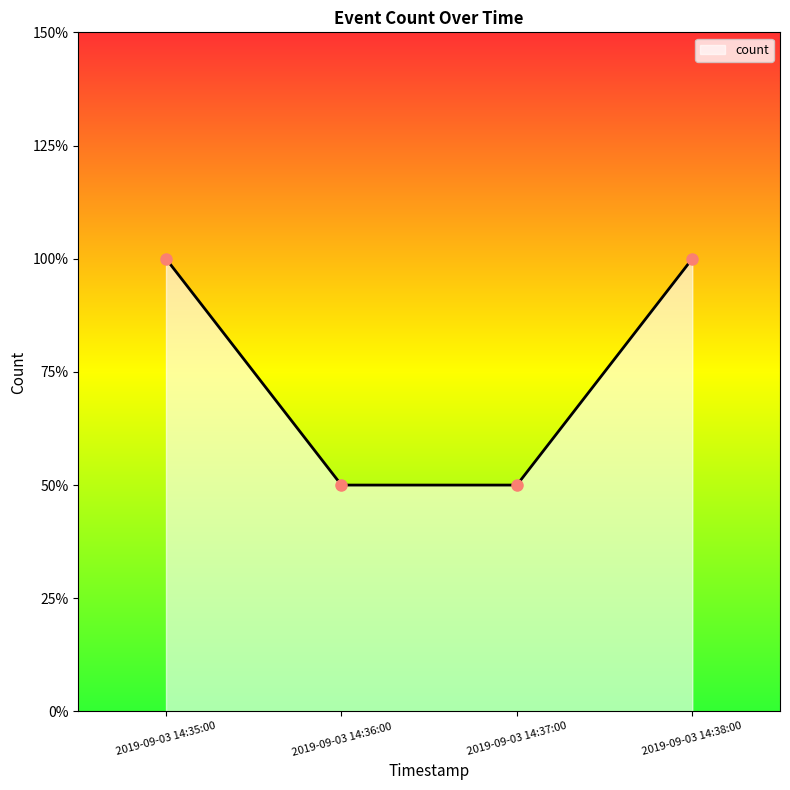

Does the chart display data point markers on the line(s)?

No